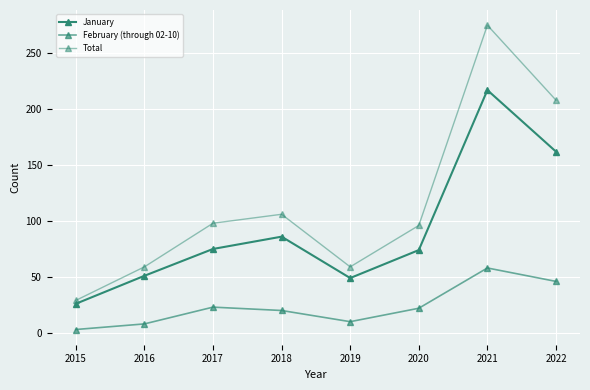

At which label does January reach its peak?

2021